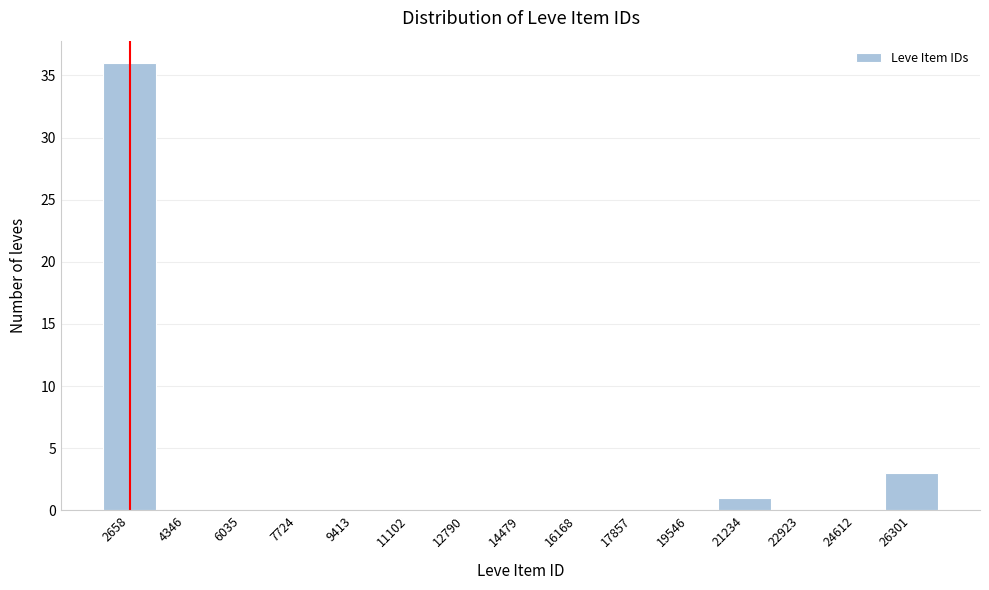

Reading left to right, extract all data points from this chart.

2658=36	4346=0	6035=0	7724=0	9413=0	11102=0	12790=0	14479=0	16168=0	17857=0	19546=0	21234=1	22923=0	24612=0	26301=3